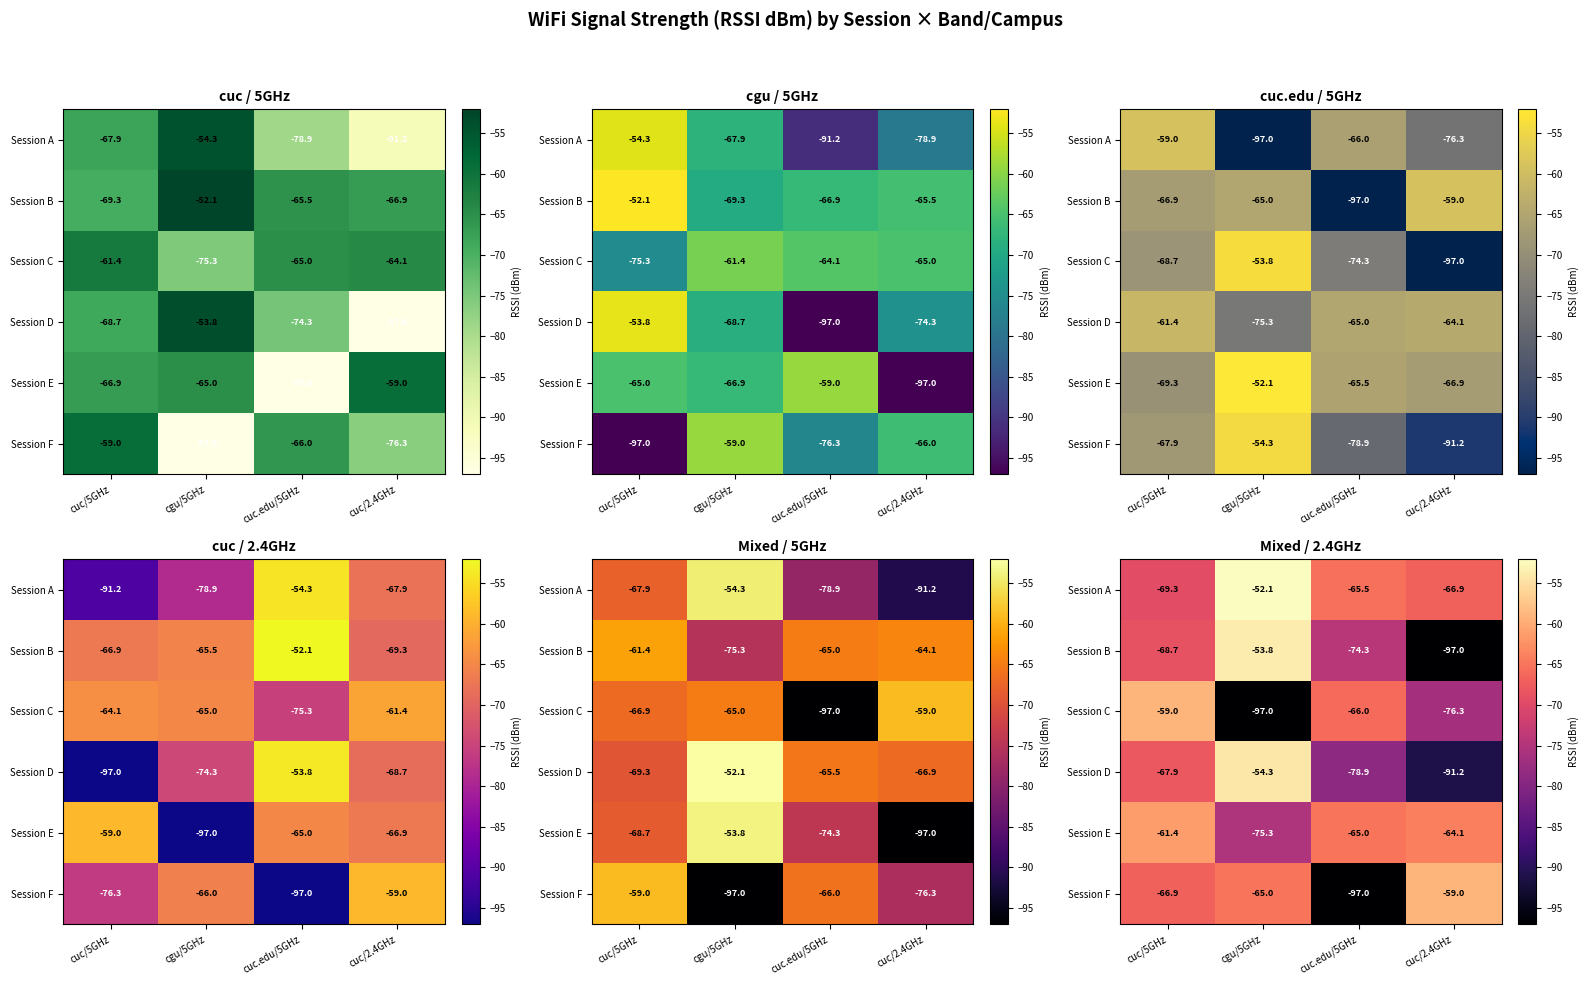

How many series are shown in this chart?

6